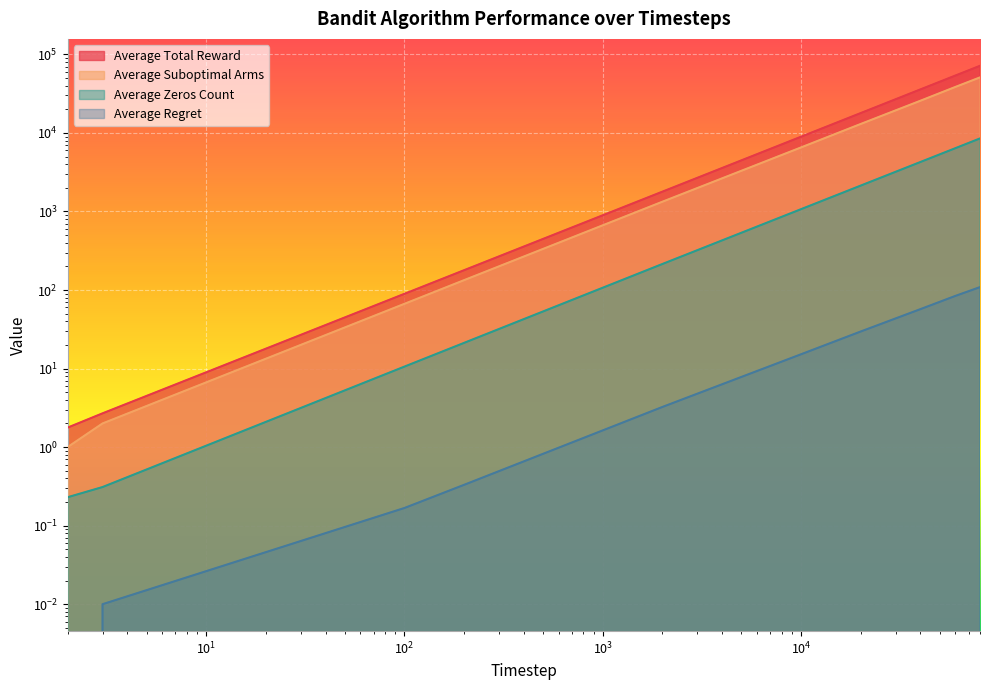

At which label does Average Suboptimal Arms first exceed 6525?

10000